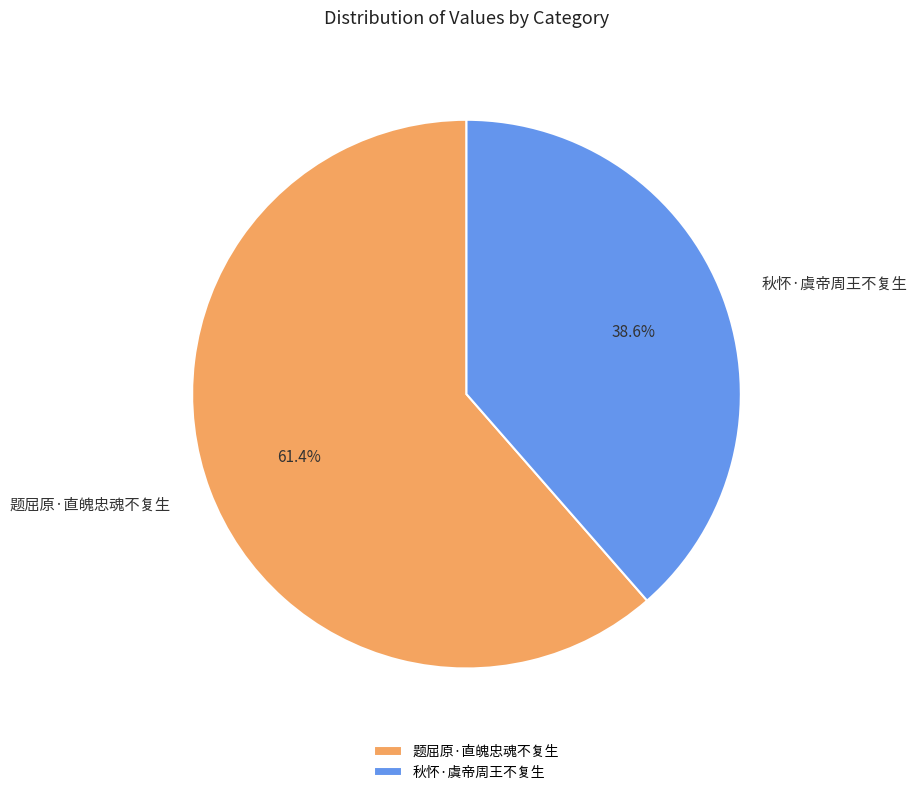

Rank the categories by value from lowest to highest.

秋怀·虞帝周王不复生, 题屈原·直魄忠魂不复生